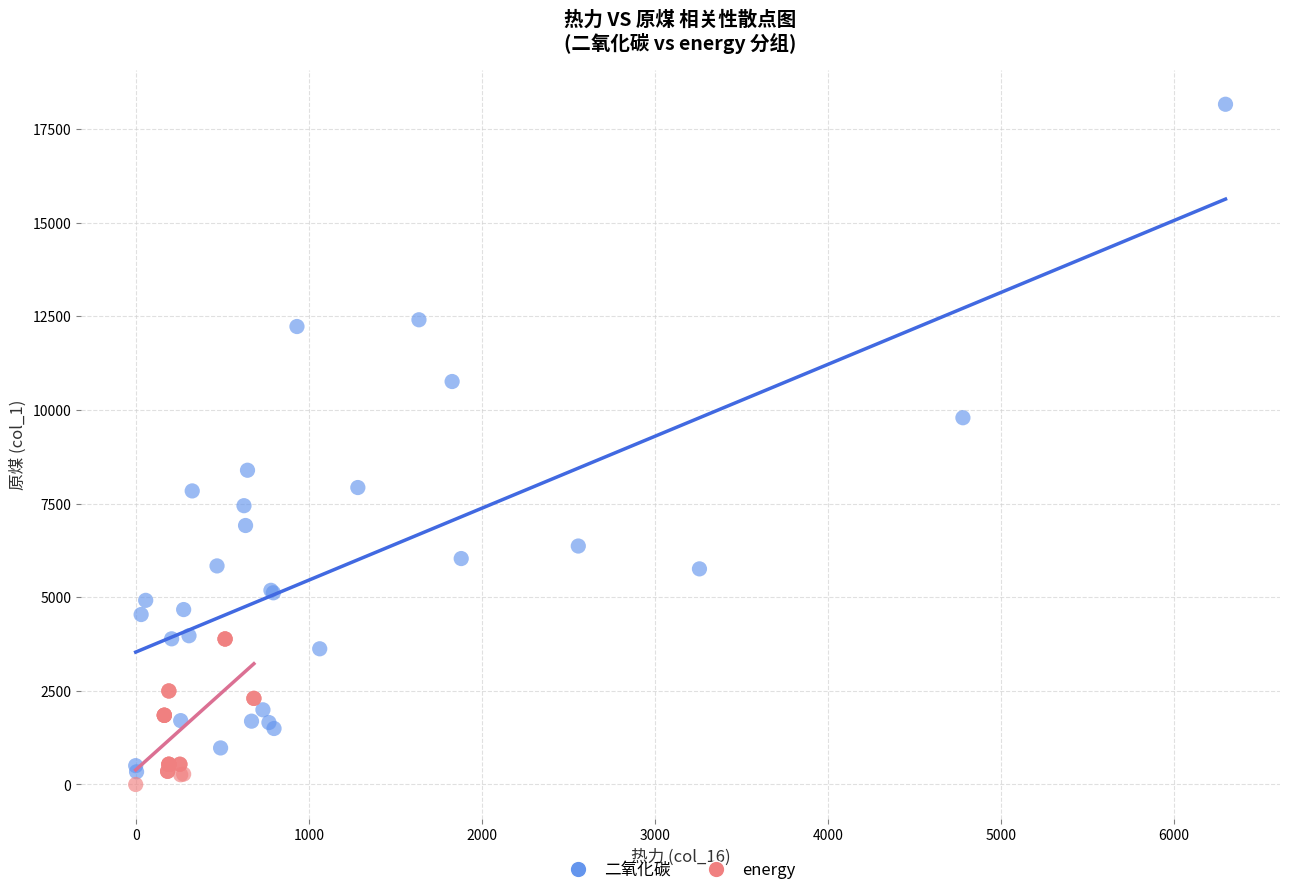

Which series has the widest spread of Y values?

二氧化碳